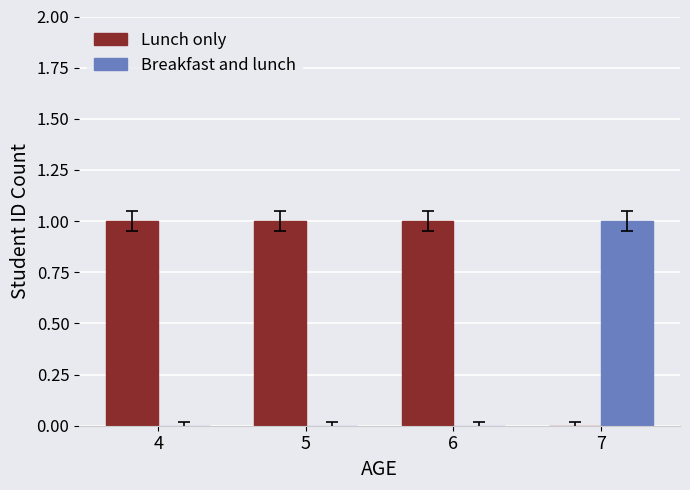

The Lunch only series shows 1 at 5. True or false?

True